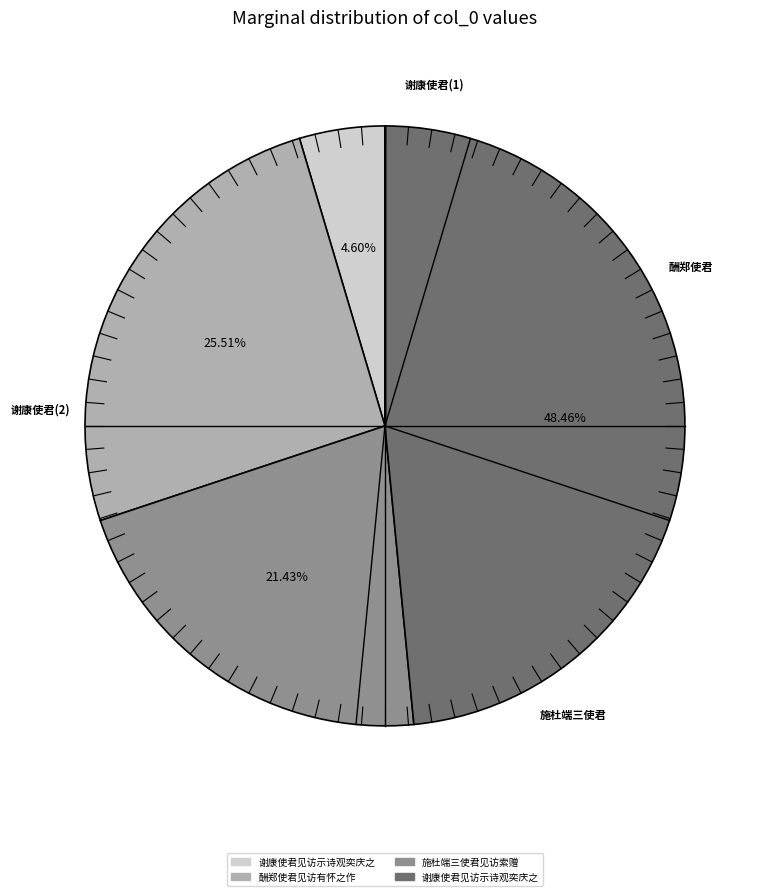

How many slices are in this pie chart?

4